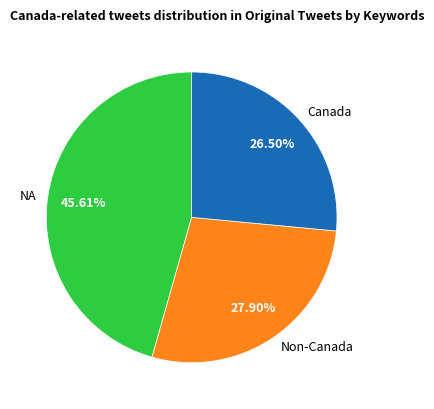

Rank the categories by value from lowest to highest.

Canada, Non-Canada, NA